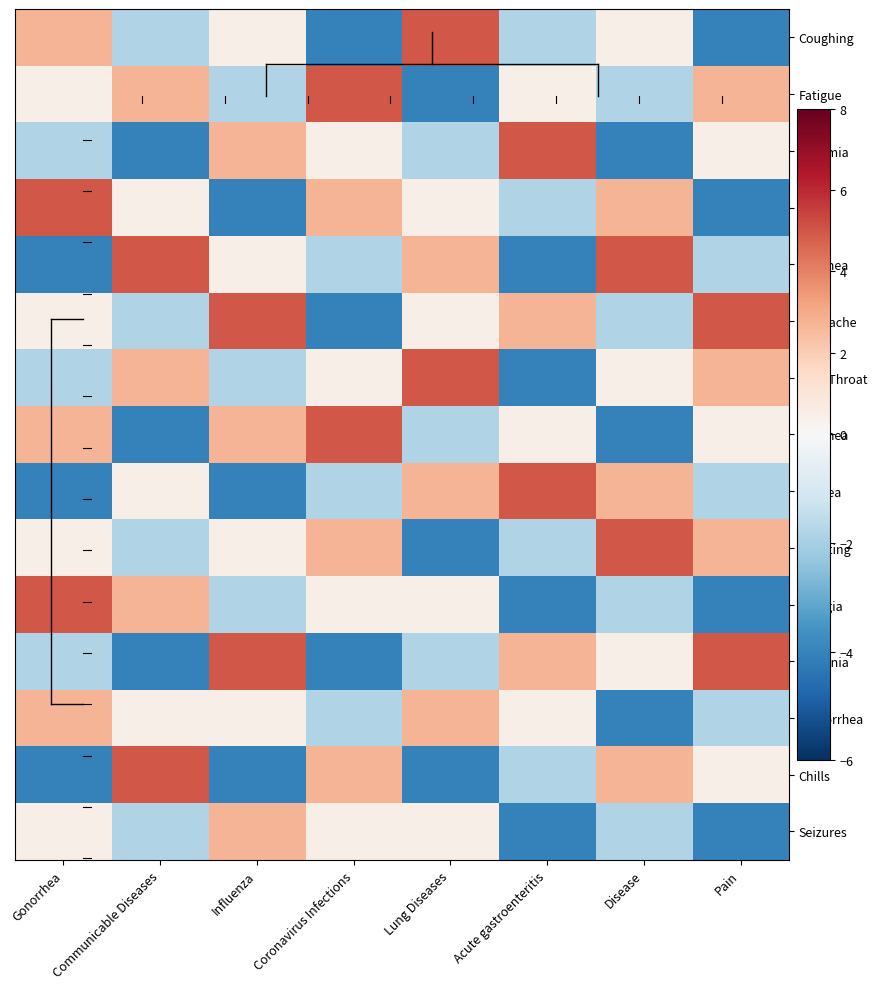

List the series in order of their peak value, lowest first.

Rhinorrhea, Seizures, Coughing, Fatigue, Anosmia, Fever, Dyspnea, Headache, Sore Throat, Diarrhea, Nausea, Vomiting, Myalgia, Asthenia, Chills